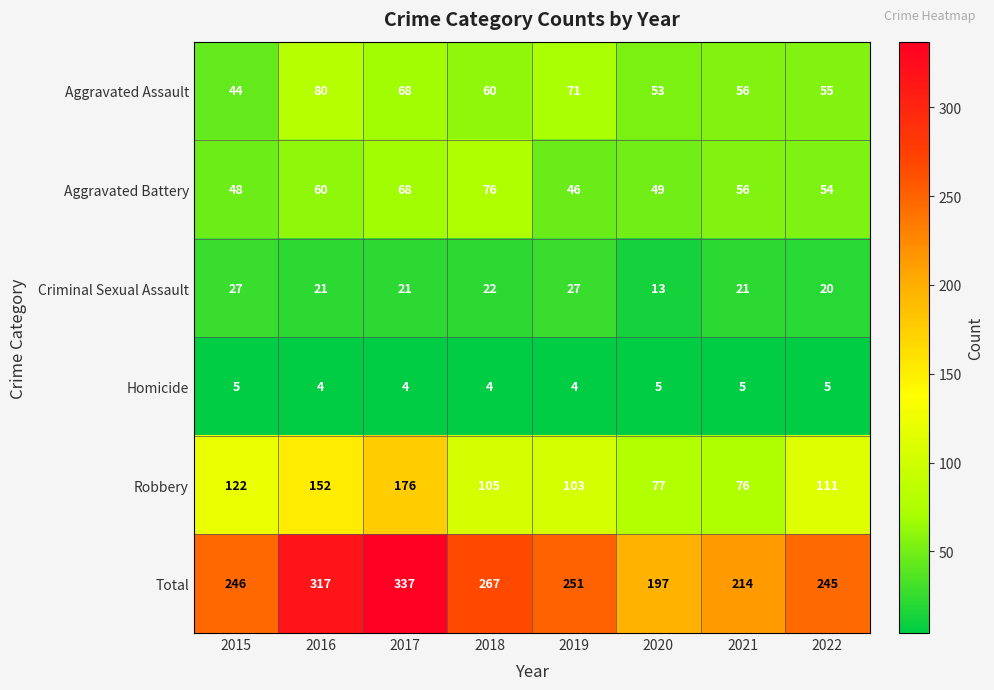

What is the difference between the second highest and minimum values in the Aggravated Battery series?

22